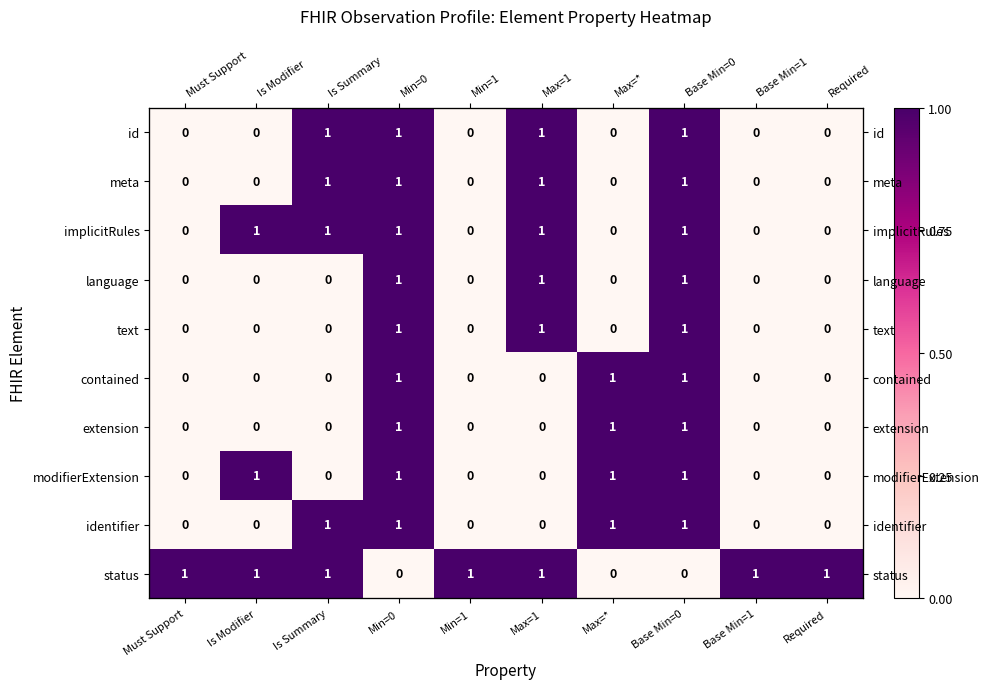

What is the difference between the maximum and minimum values in the text series?

1